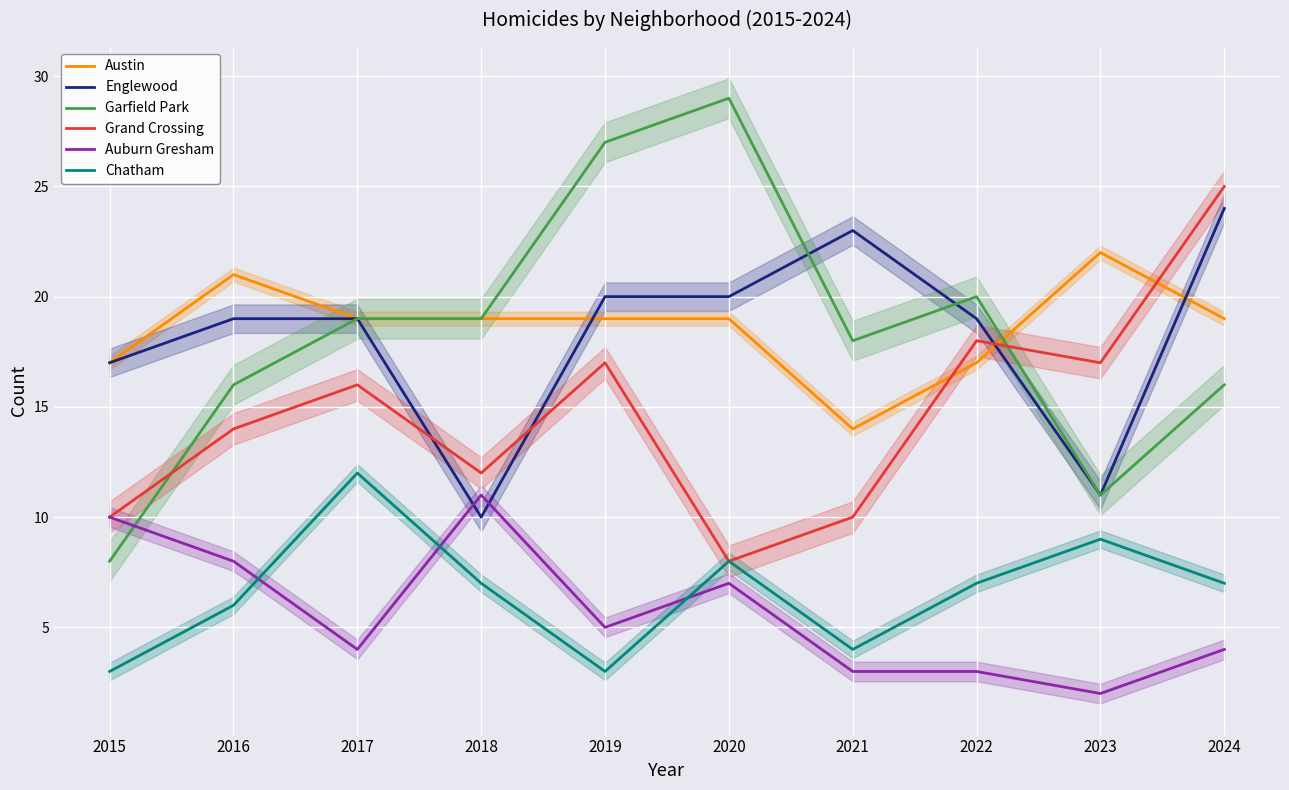

Which series has the largest total across all categories?

Austin